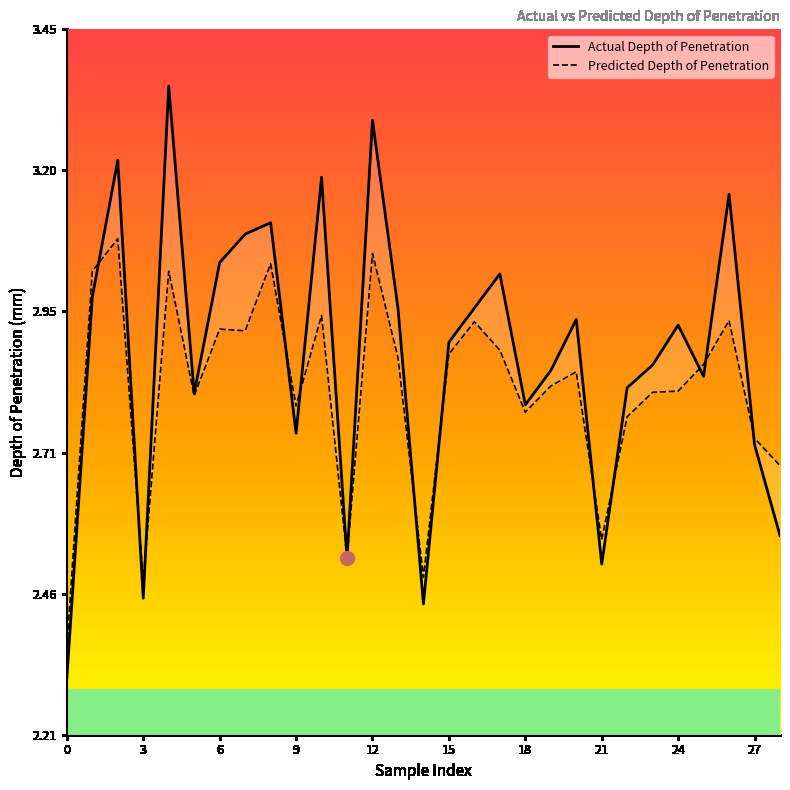

Reading left to right, list all the values displayed in this chart.

Actual Depth of Penetration: 2.3	3.0	3.2	2.5	3.4	2.8	3.0	3.1	3.1	2.7	3.2	2.5	3.3	3.0	2.4	2.9	3.0	3.0	2.8	2.9	2.9	2.5	2.8	2.9	2.9	2.8	3.2	2.7	2.6
Predicted Depth of Penetration: 2.4	3.0	3.1	2.5	3.0	2.8	2.9	2.9	3.0	2.8	2.9	2.5	3.1	2.9	2.5	2.9	2.9	2.9	2.8	2.8	2.8	2.6	2.8	2.8	2.8	2.9	2.9	2.7	2.7